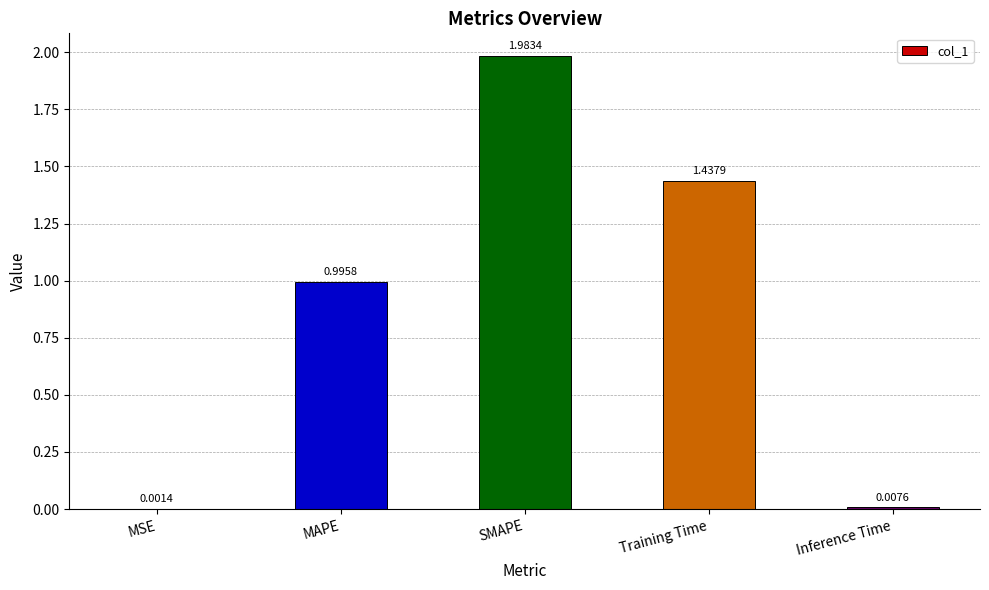

What is the sum of the values at MAPE and SMAPE?

3.0